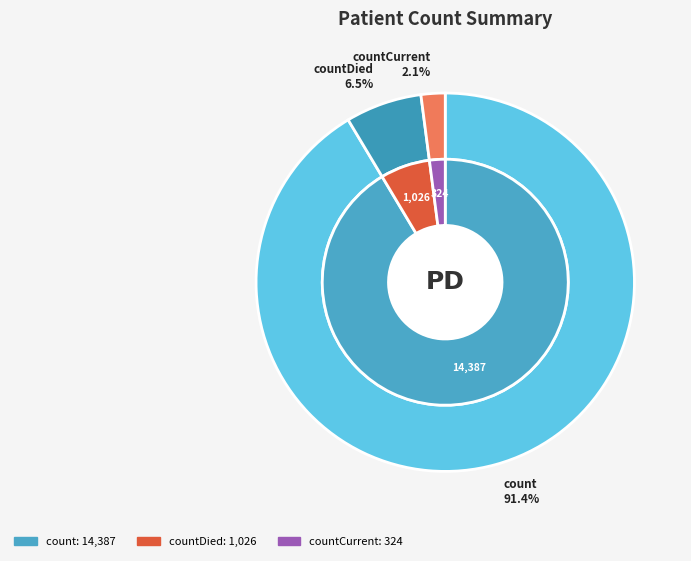

To the nearest percent, what is the difference between the largest and smallest slice percentages?

89%